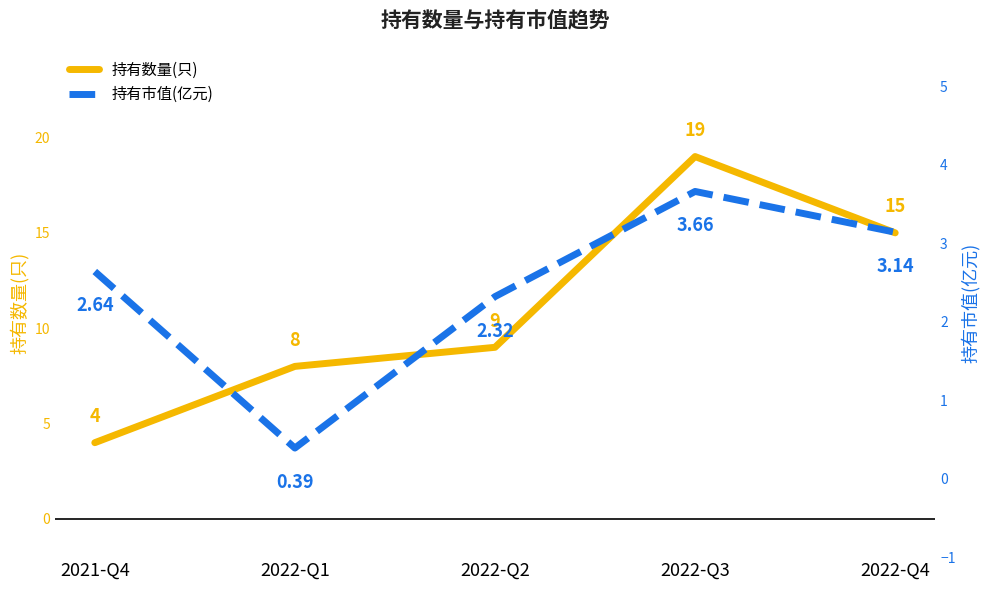

List the series in order of their peak value, highest first.

持有数量(只), 持有市值(亿元)